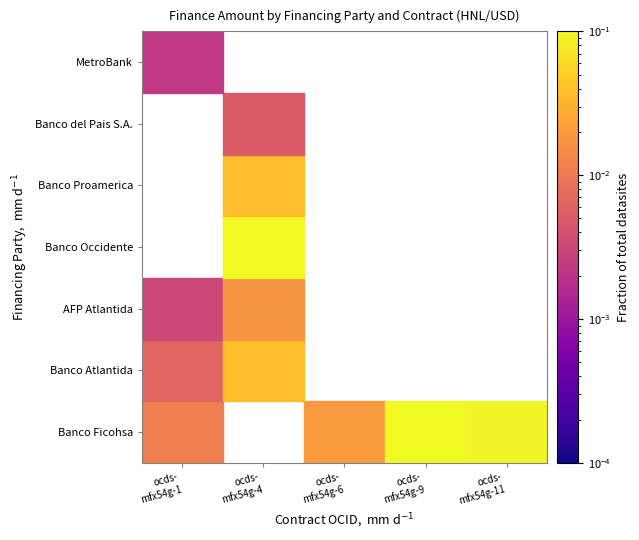

Rank the categories by AFP Atlantida value from lowest to highest.

ocds- mfx54g-1, ocds- mfx54g-4, ocds- mfx54g-6, ocds- mfx54g-9, ocds- mfx54g-11